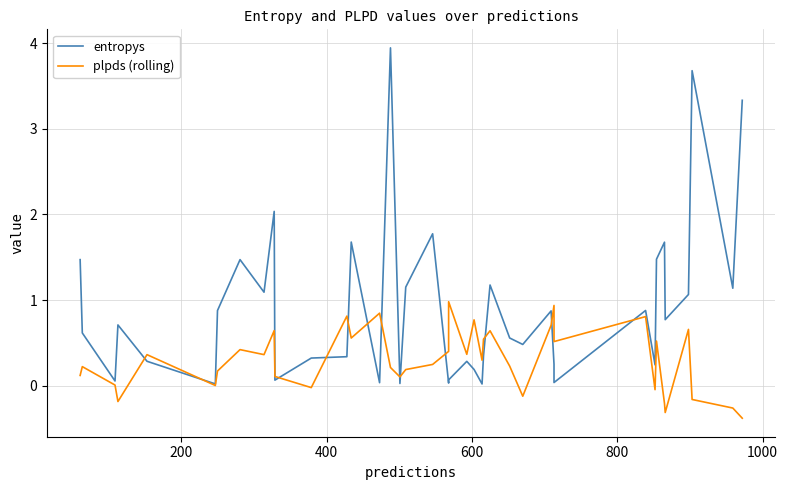

True or false: entropys has more than 1 points higher than both neighbors.

True